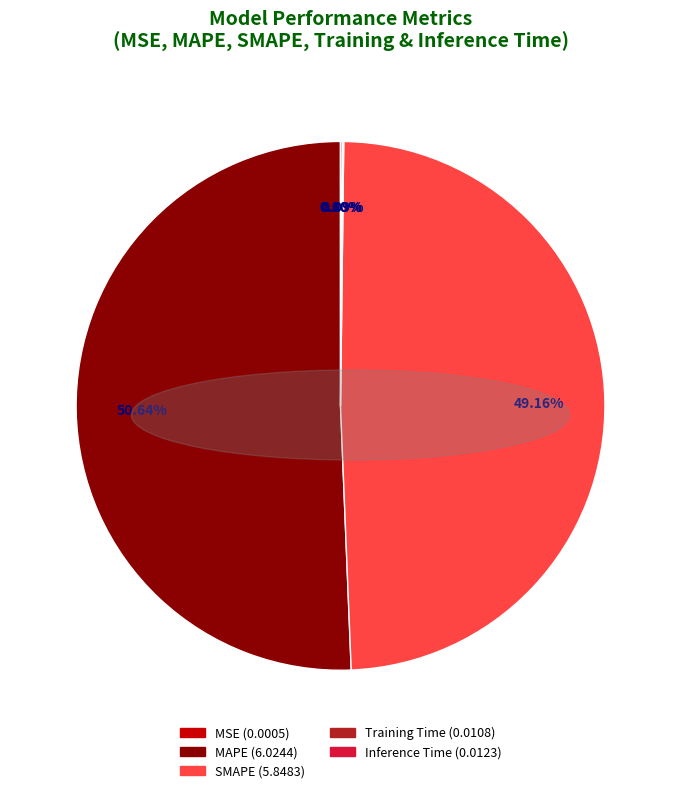

Is MAPE the majority of the pie?

Yes